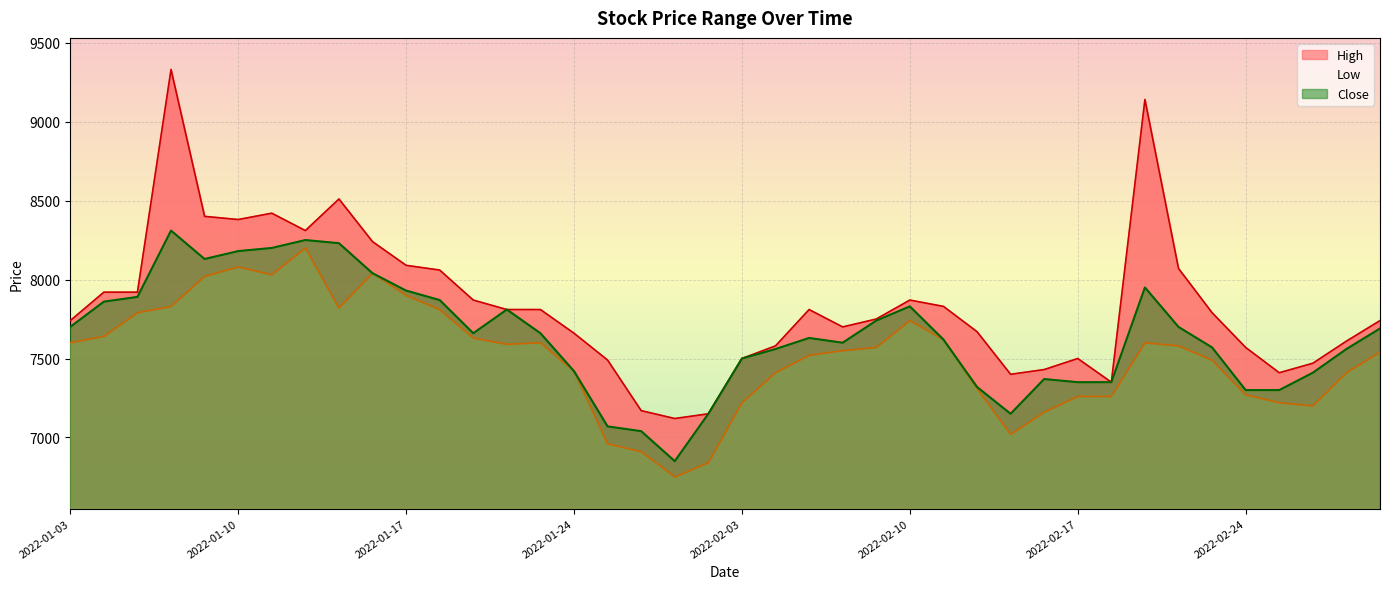

True or false: Close has more than 1 interior local peaks.

True